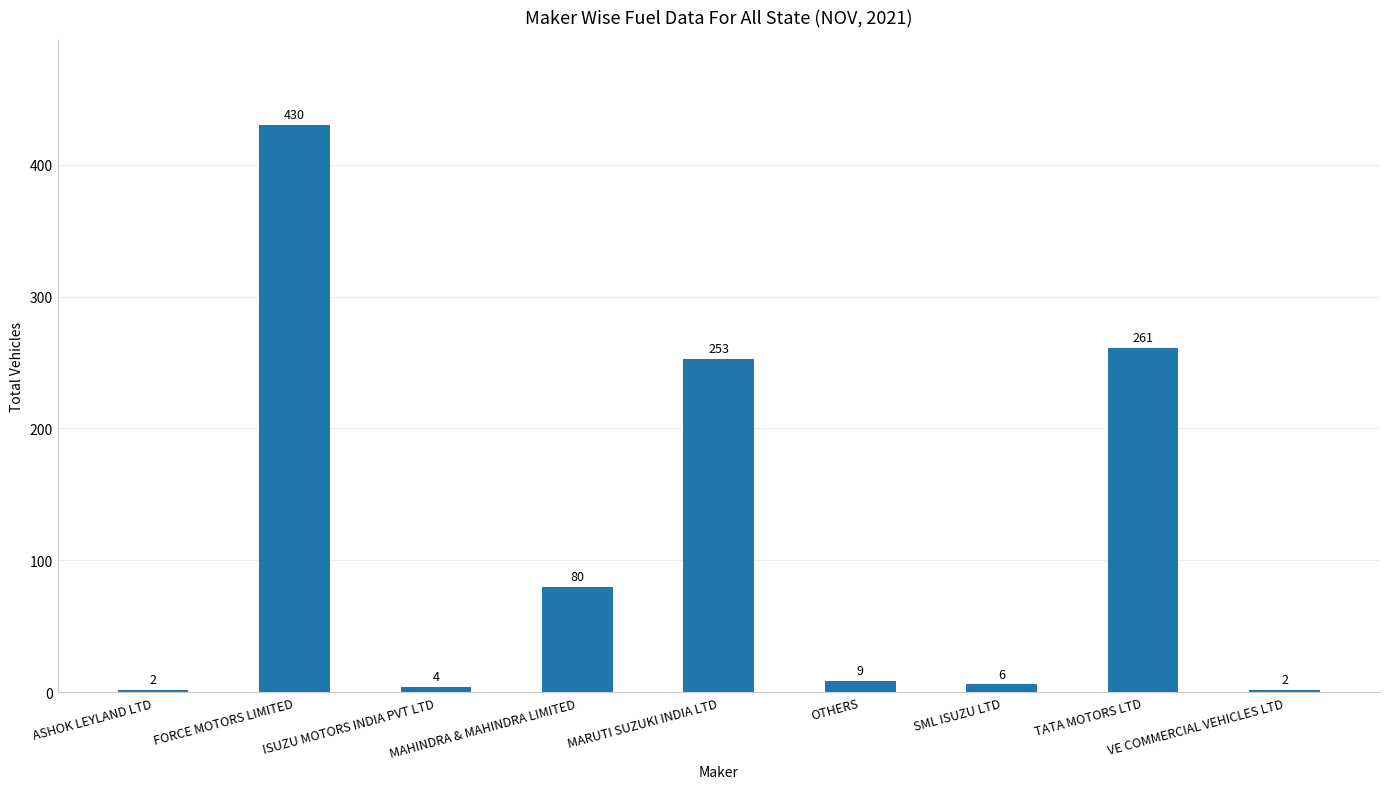

At which label does the data first exceed 9?

FORCE MOTORS LIMITED